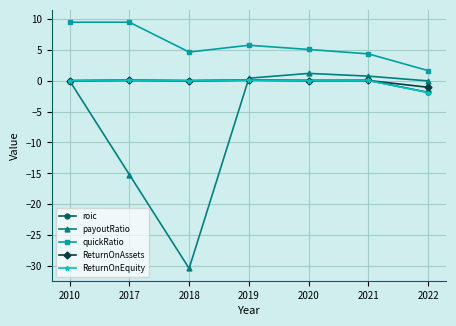

What is the maximum value shown in the chart?

9.5